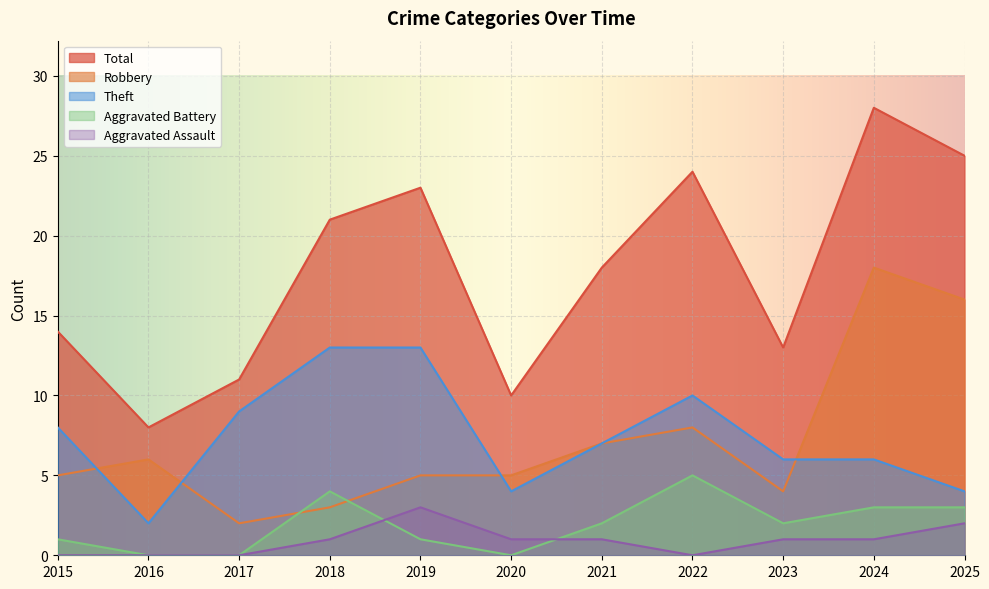

Which series changed the most between 2019 and 2025?

Robbery